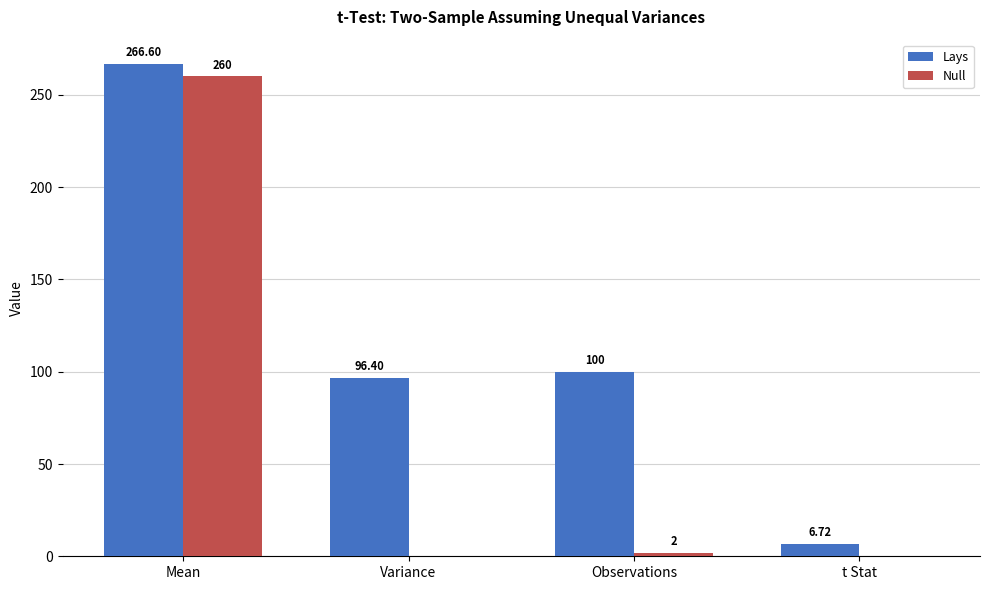

True or false: Lays has a value of 100.0 at Observations.

True